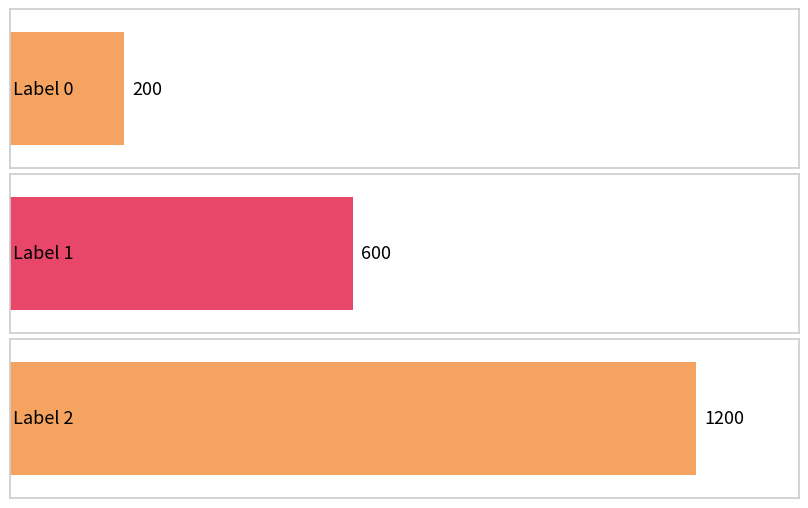

True or false: the data shows 600 at 1.

True